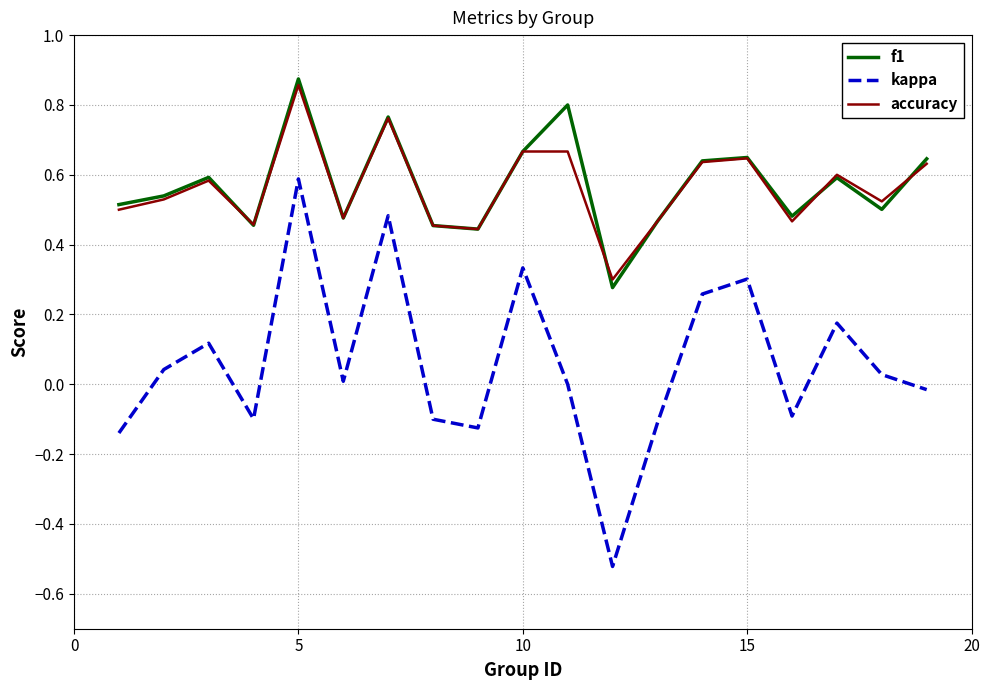

Does the chart have visible grid lines?

Yes